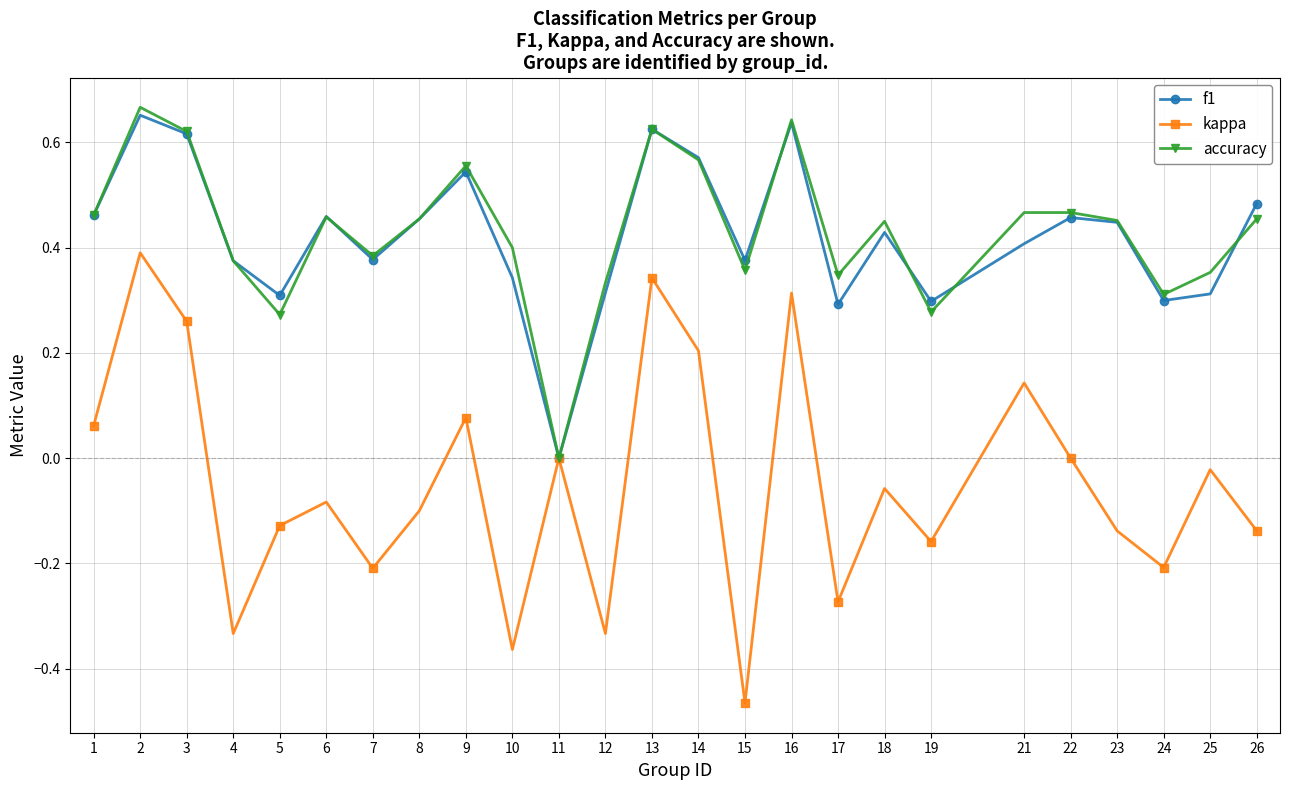

In f1, how many points are higher than both neighbors (excluding endpoints)?

7